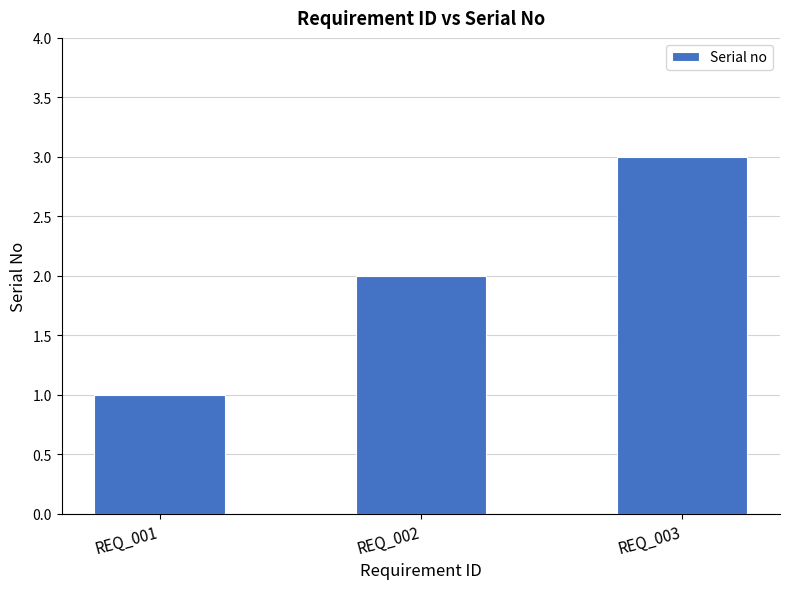

How many data points does each series have?

3